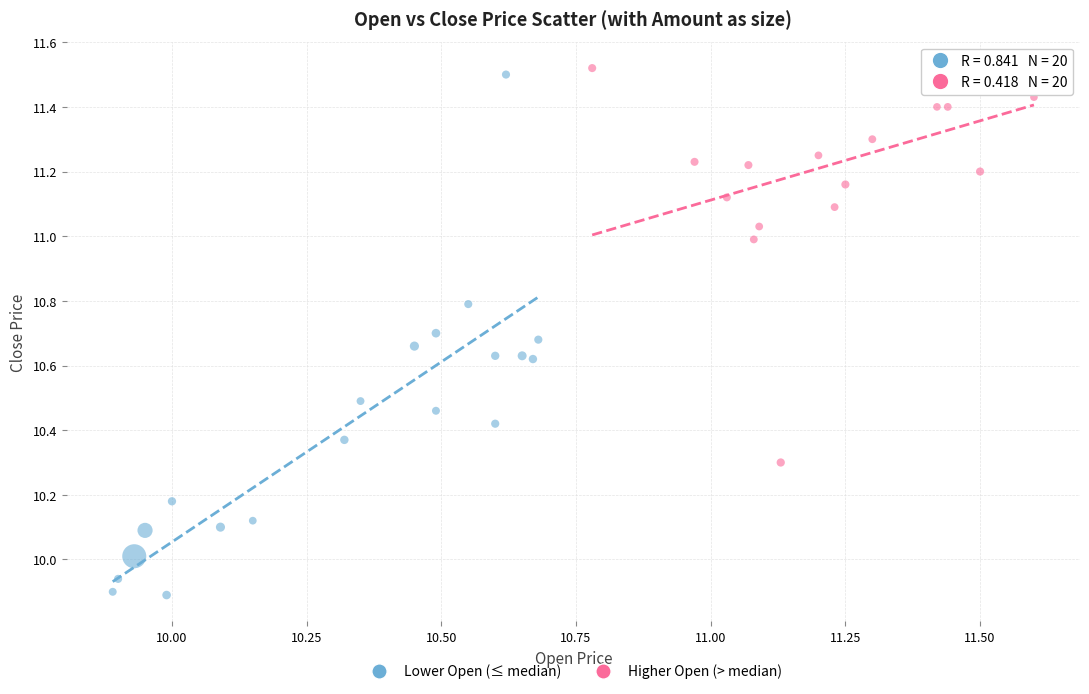

What are all the series names shown in the legend?

Lower Open (≤ median), Higher Open (> median)